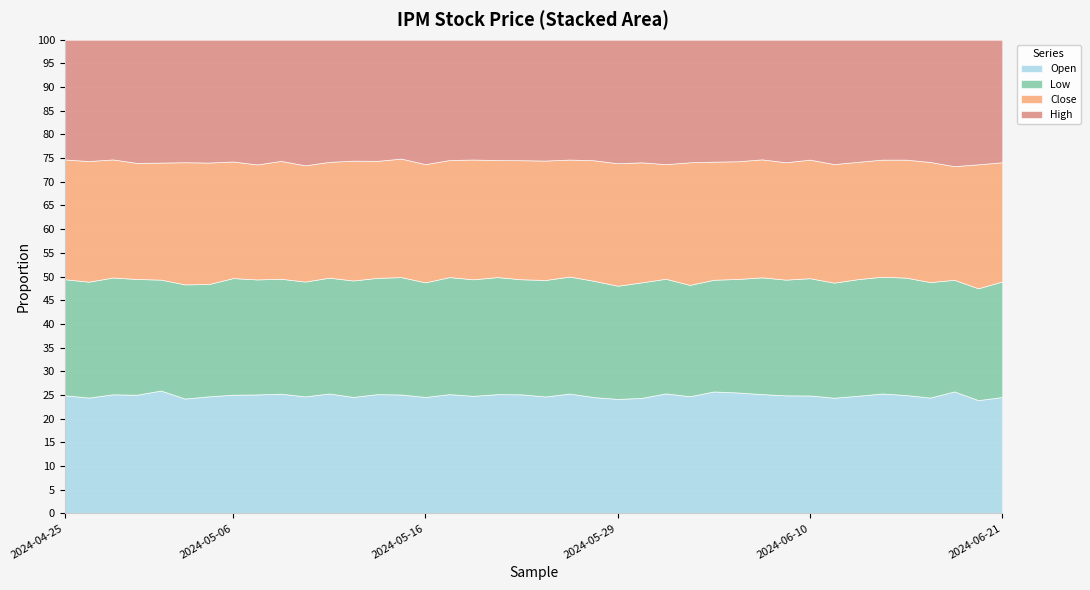

What are all the series names shown in the legend?

Open, Low, Close, High